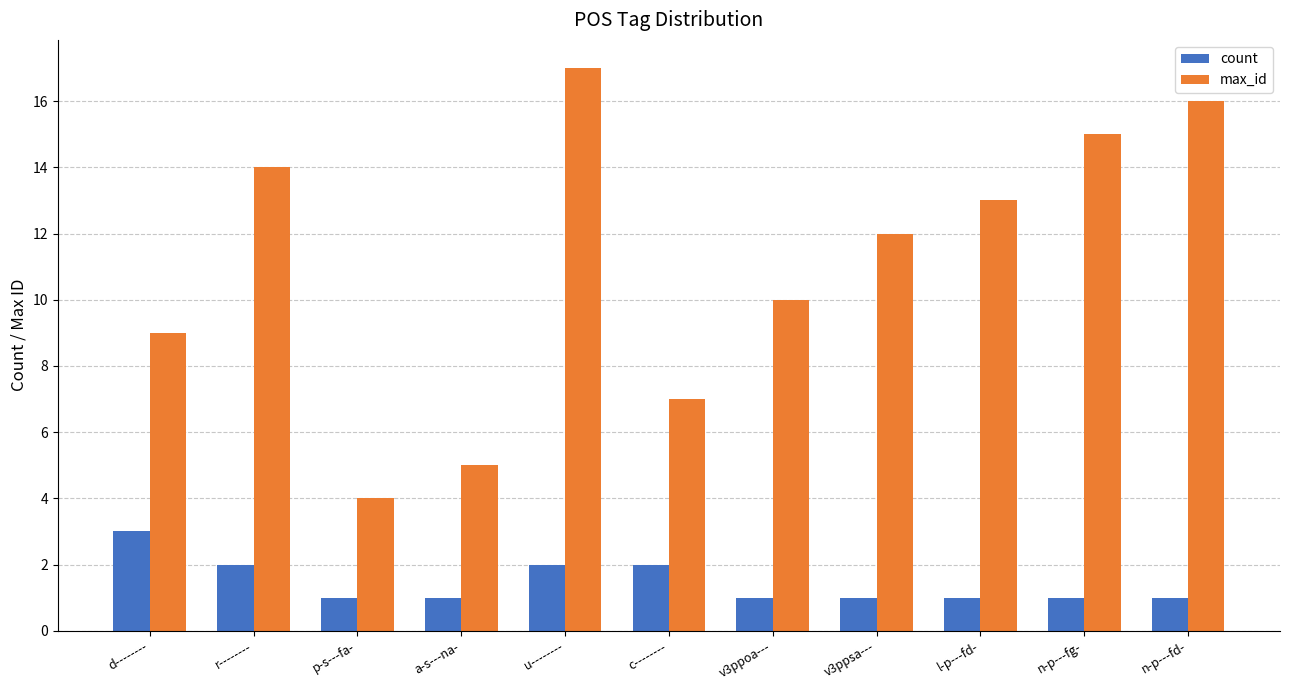

Which series has the largest total across all categories?

max_id